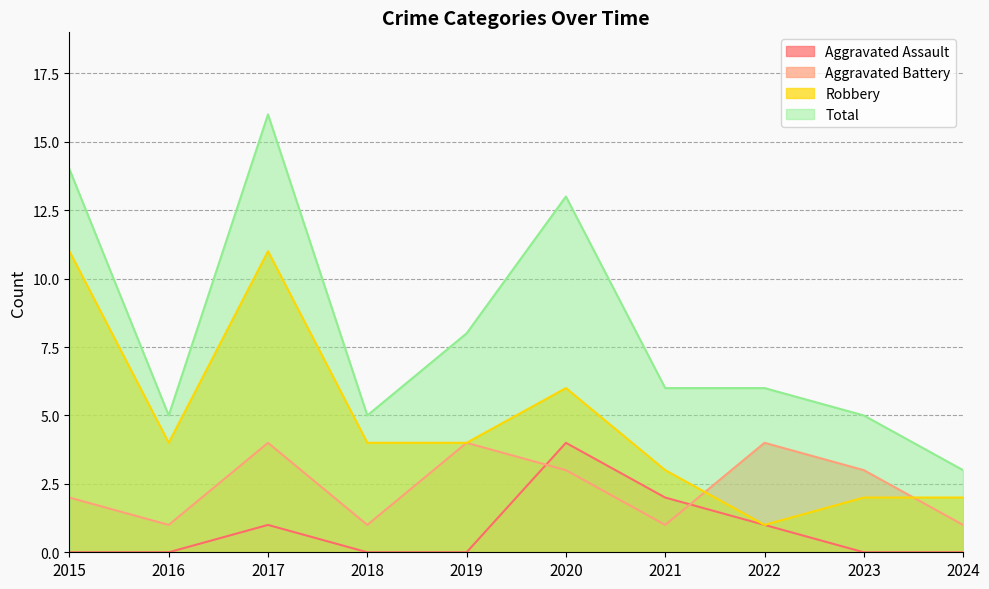

At which label is Aggravated Assault closest to 2?

2021